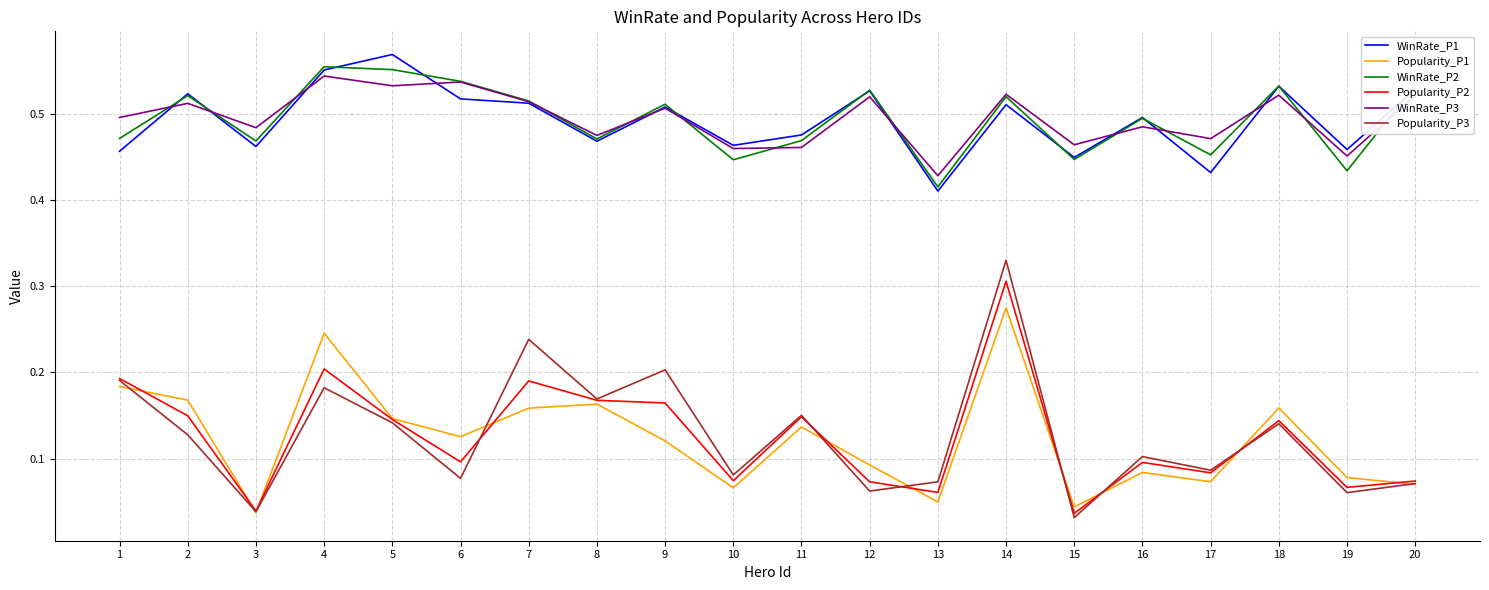

Which series has the widest spread of values?

Popularity_P3